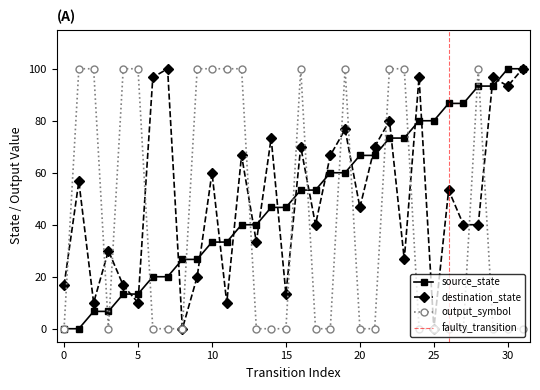

Reading left to right, what are all the values shown in this chart?

source_state: 0.0	0.0	6.7	6.7	13.3	13.3	20.0	20.0	26.7	26.7	33.3	33.3	40.0	40.0	46.7	46.7	53.3	53.3	60.0	60.0	66.7	66.7	73.3	73.3	80.0	80.0	86.7	86.7	93.3	93.3	100.0	100.0
destination_state: 16.7	56.7	10.0	30.0	16.7	10.0	96.7	100.0	0.0	20.0	60.0	10.0	66.7	33.3	73.3	13.3	70.0	40.0	66.7	76.7	46.7	70.0	80.0	26.7	96.7	0.0	53.3	40.0	40.0	96.7	93.3	100.0
output_symbol: 0.0	100.0	100.0	0.0	100.0	100.0	0.0	0.0	0.0	100.0	100.0	100.0	100.0	0.0	0.0	0.0	100.0	0.0	0.0	100.0	0.0	0.0	100.0	100.0	0.0	0.0	0.0	0.0	100.0	0.0	0.0	0.0